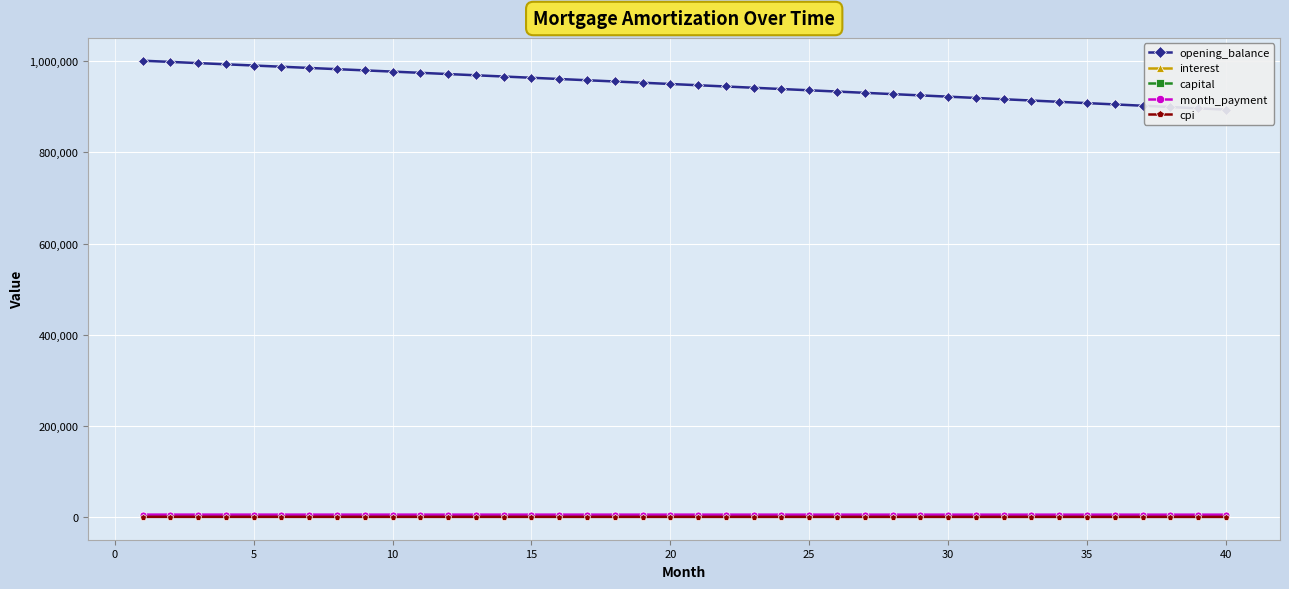

How many values in the month_payment series exceed 5873?

20